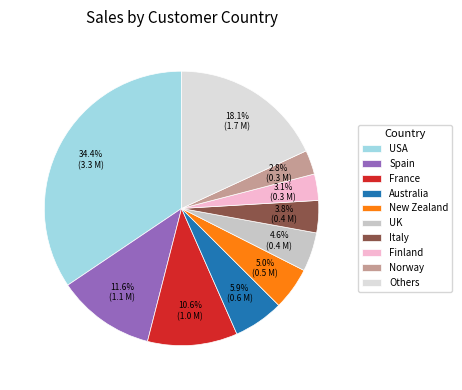

Count the number of slices in the pie.

10